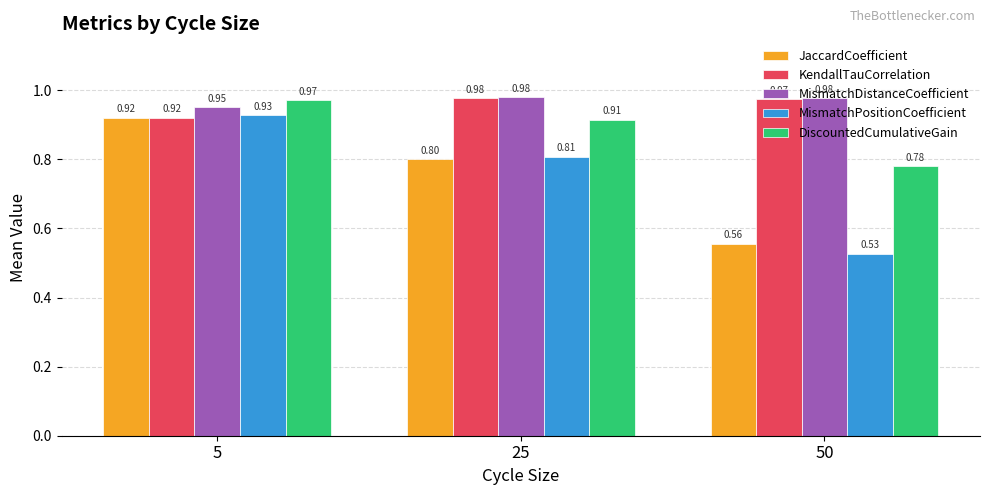

What is the difference between the highest and lowest values at 5?

0.1